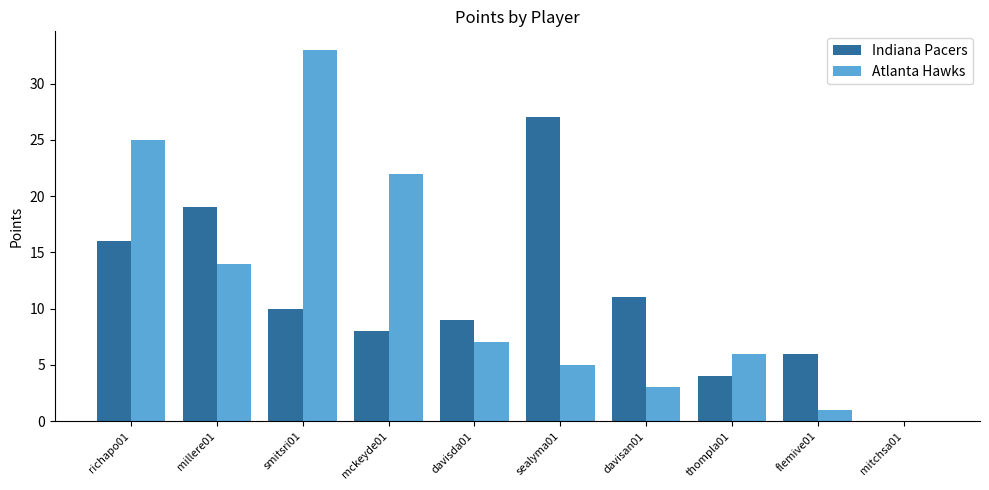

Is the value of Indiana Pacers at thompla01 greater than the value of Atlanta Hawks at richapo01?

No